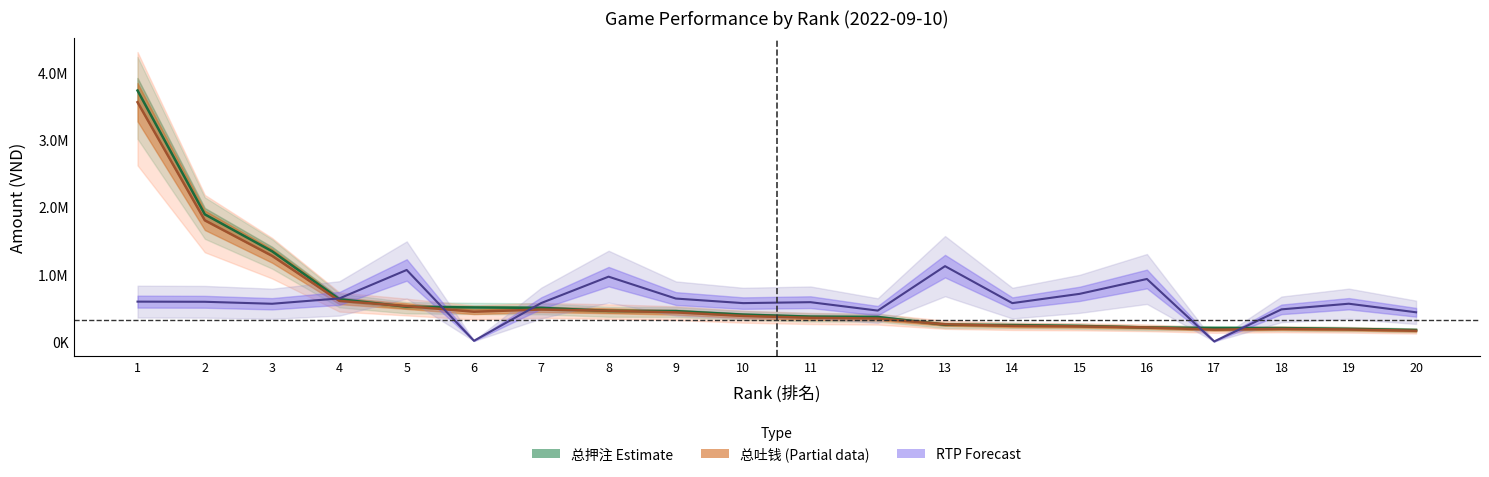

At which category does the chart reach its peak across all series?

1